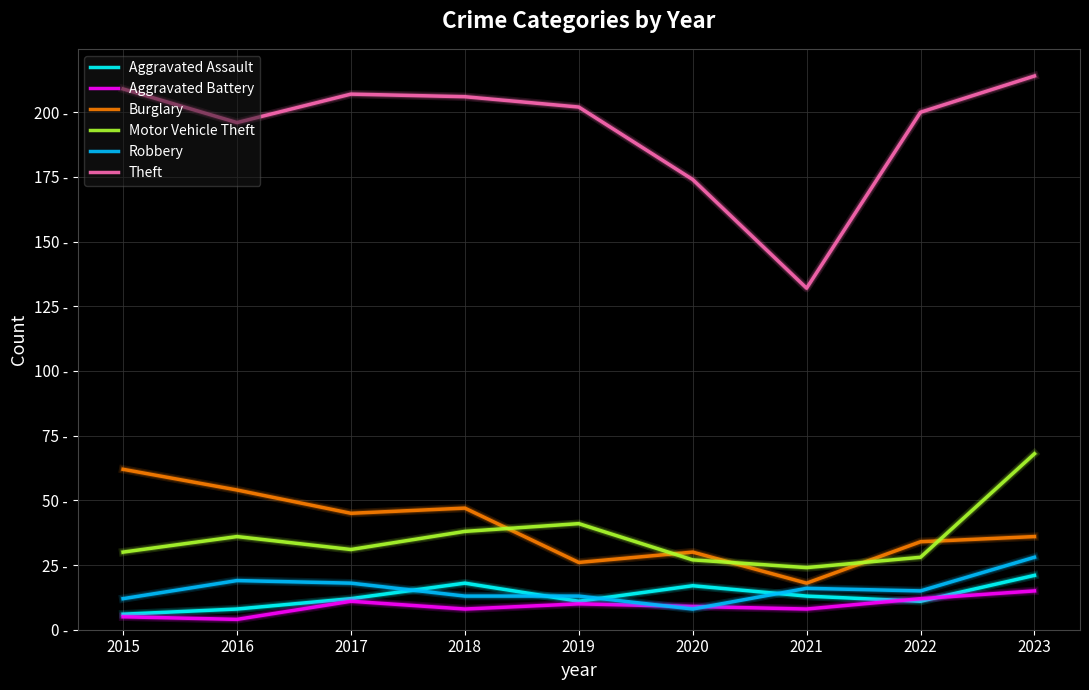

True or false: Burglary and Aggravated Assault cross at least once.

False